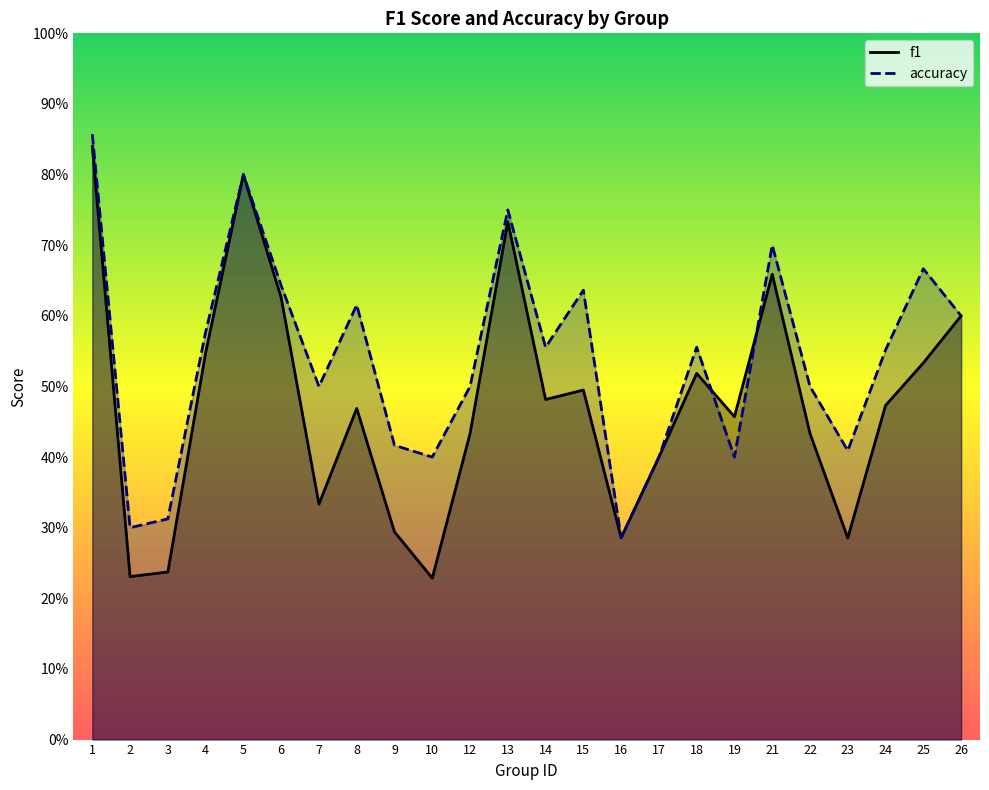

What is the average value of the f1 series?

0.5